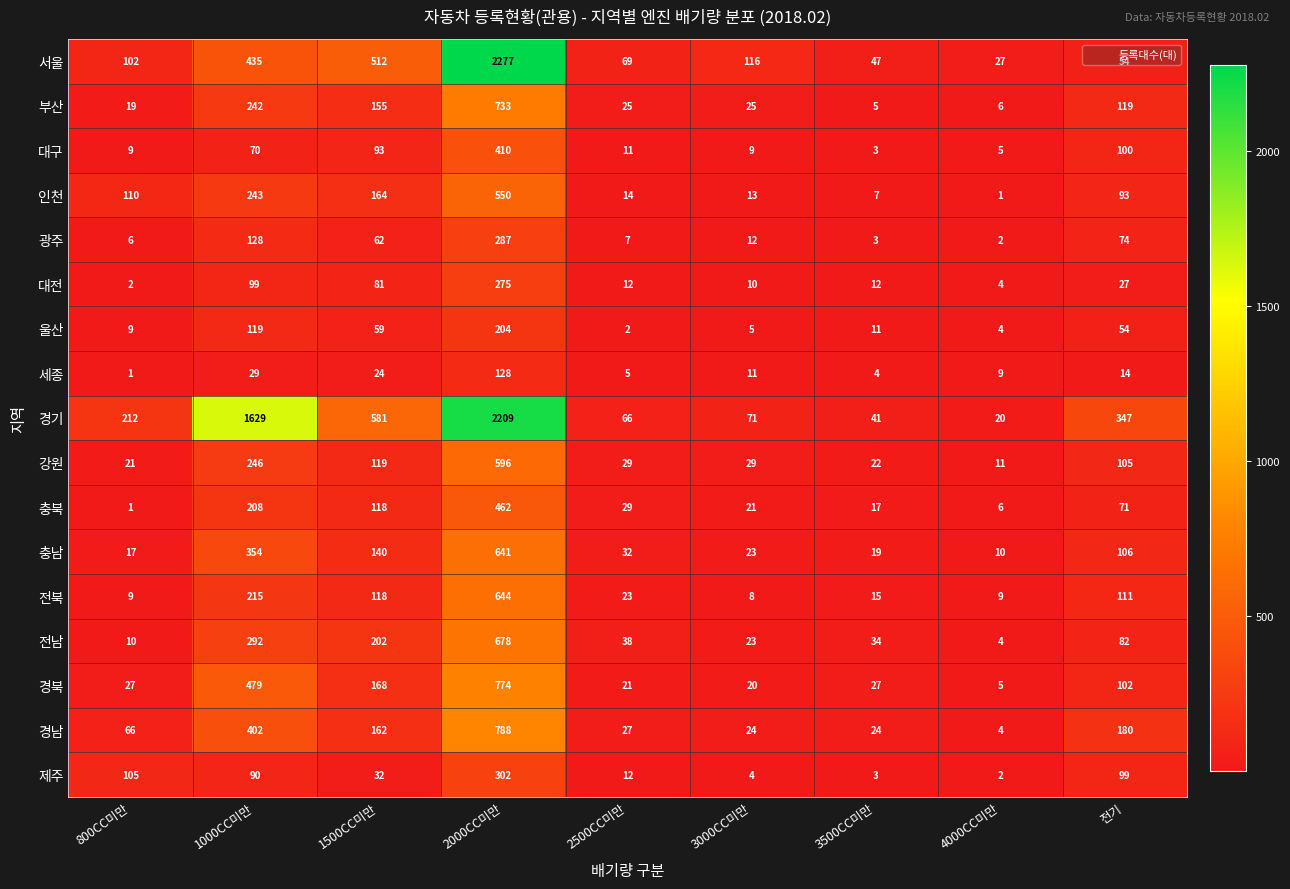

The 충북 series shows 21 at 3000CC미만. True or false?

True